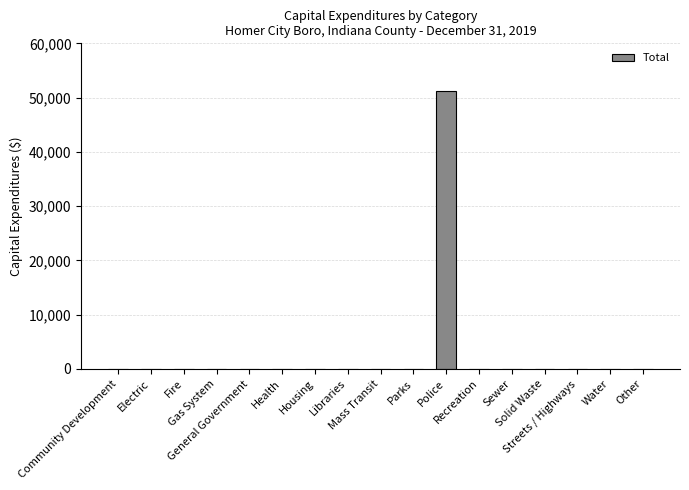

Reading right to left, extract all data points from this chart.

Other=0	Water=0	Streets / Highways=0	Solid Waste=0	Sewer=0	Recreation=0	Police=51260	Parks=0	Mass Transit=0	Libraries=0	Housing=0	Health=0	General Government=0	Gas System=0	Fire=0	Electric=0	Community Development=0